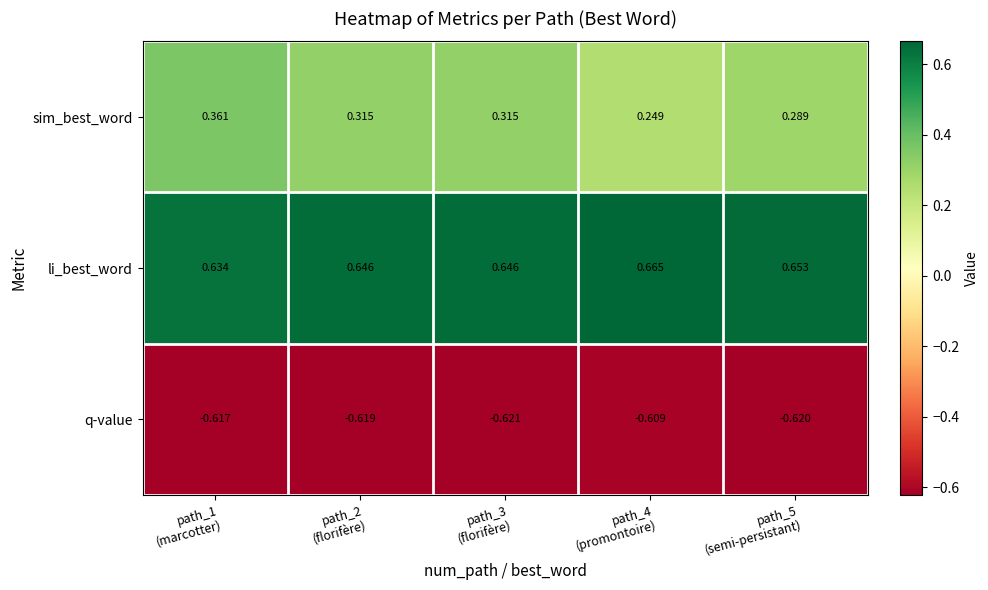

Which series has the largest total across all categories?

li_best_word